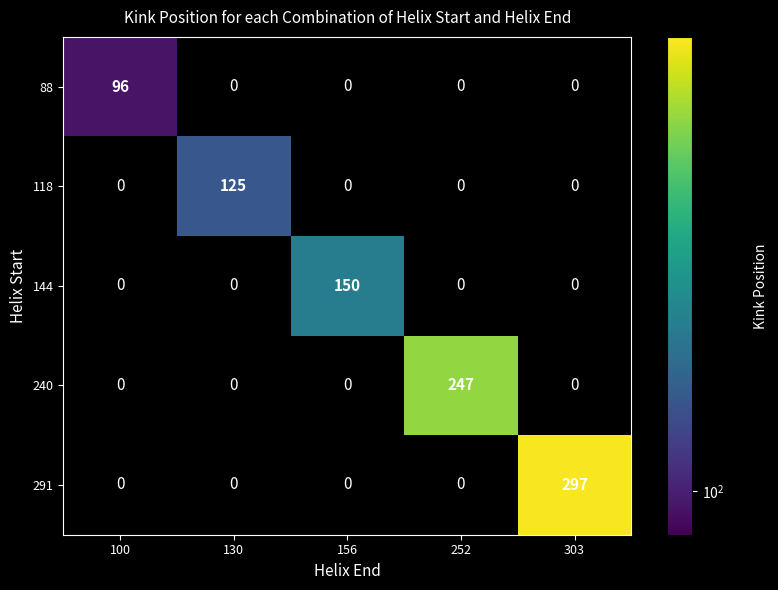

How many series are shown in this chart?

5